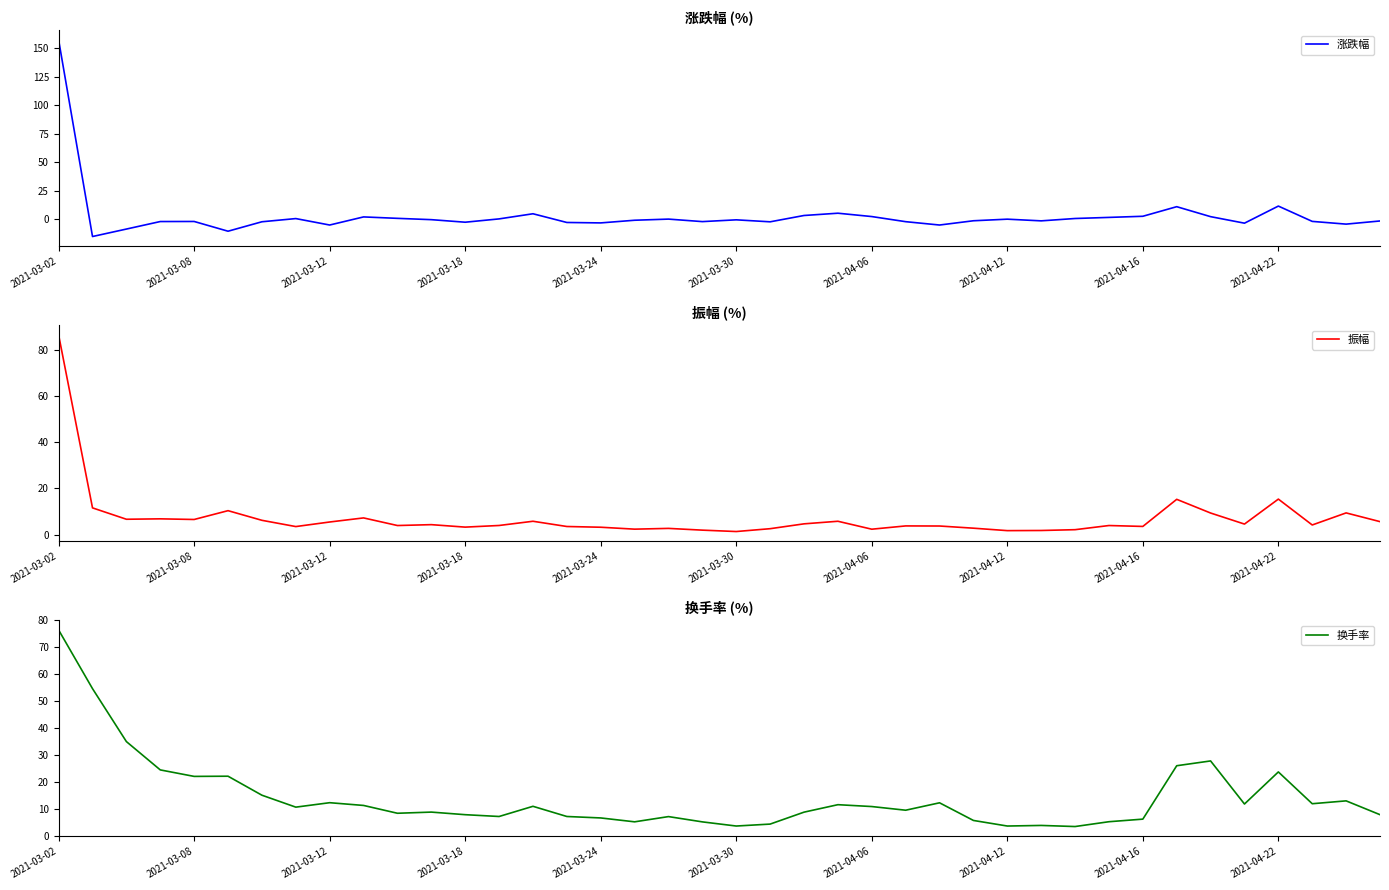

The value of 涨跌幅 at 2021-04-22 is 11.6. True or false?

True